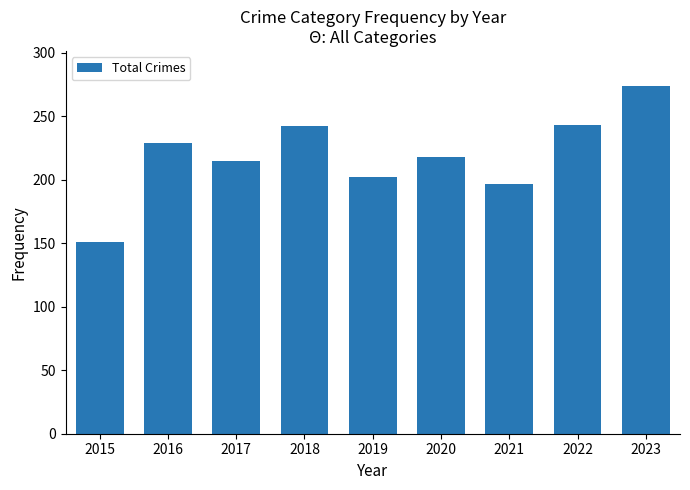

How many data points are less than 218?

4